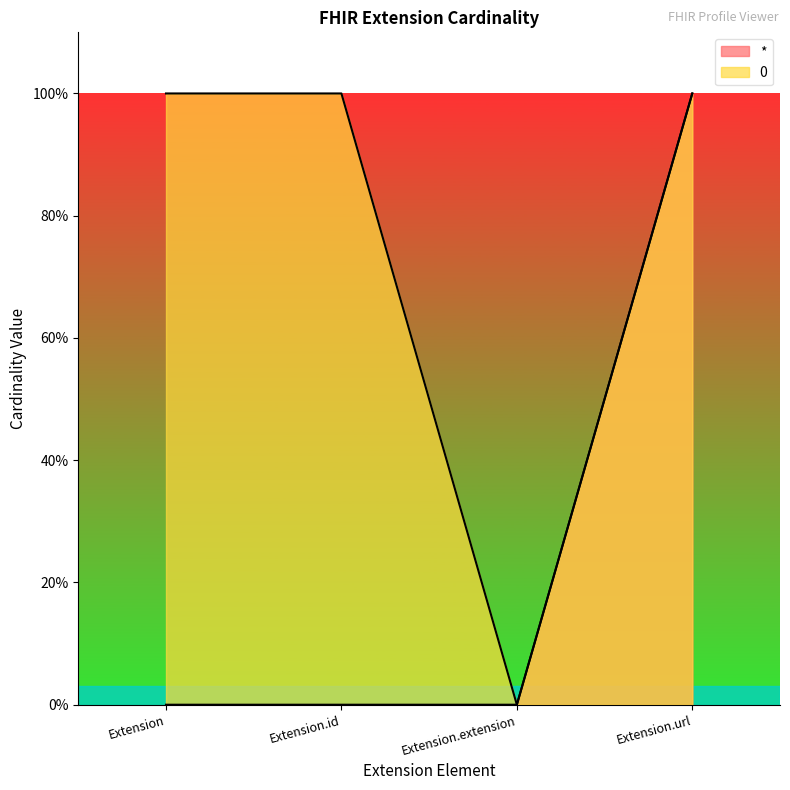

What is the value of the 0 point at the 1st from the left?

1